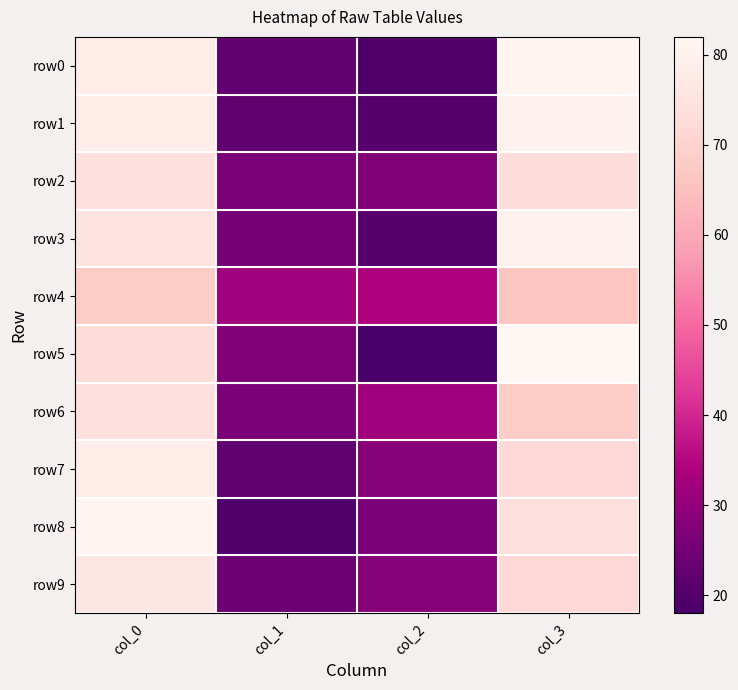

Reading left to right, extract all data points from this chart.

row0: col_0=78	col_1=22	col_2=19	col_3=81
row1: col_0=78	col_1=22	col_2=20	col_3=80
row2: col_0=74	col_1=26	col_2=27	col_3=73
row3: col_0=75	col_1=25	col_2=20	col_3=80
row4: col_0=68	col_1=32	col_2=34	col_3=66
row5: col_0=73	col_1=27	col_2=18	col_3=82
row6: col_0=74	col_1=26	col_2=32	col_3=68
row7: col_0=78	col_1=22	col_2=28	col_3=72
row8: col_0=81	col_1=19	col_2=26	col_3=74
row9: col_0=76	col_1=24	col_2=28	col_3=72